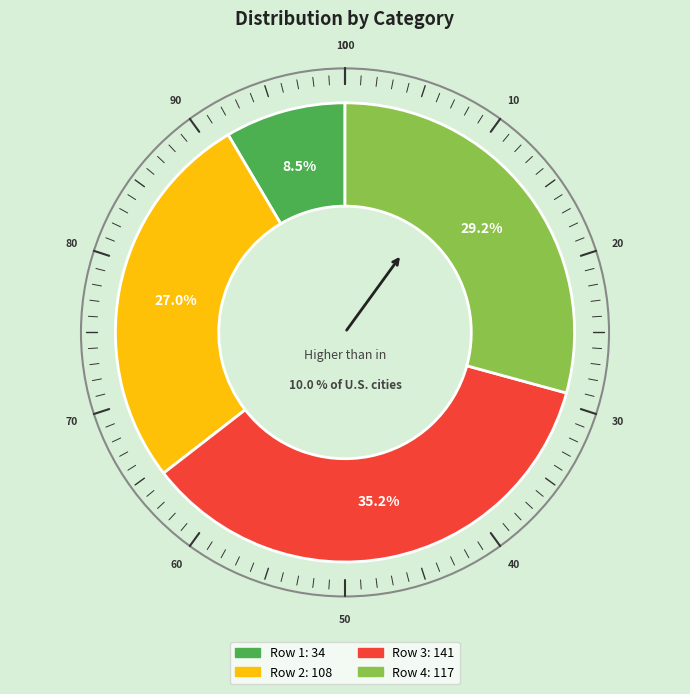

To the nearest percent, what is the difference between the largest and smallest slice percentages?

27%